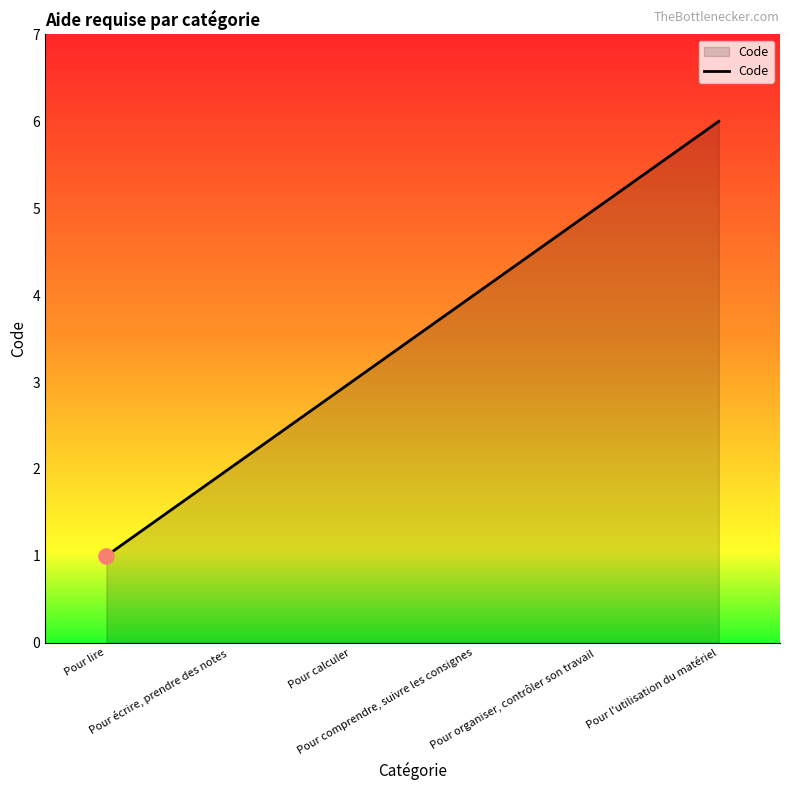

What is the change in value from Pour lire to Pour calculer?

+2